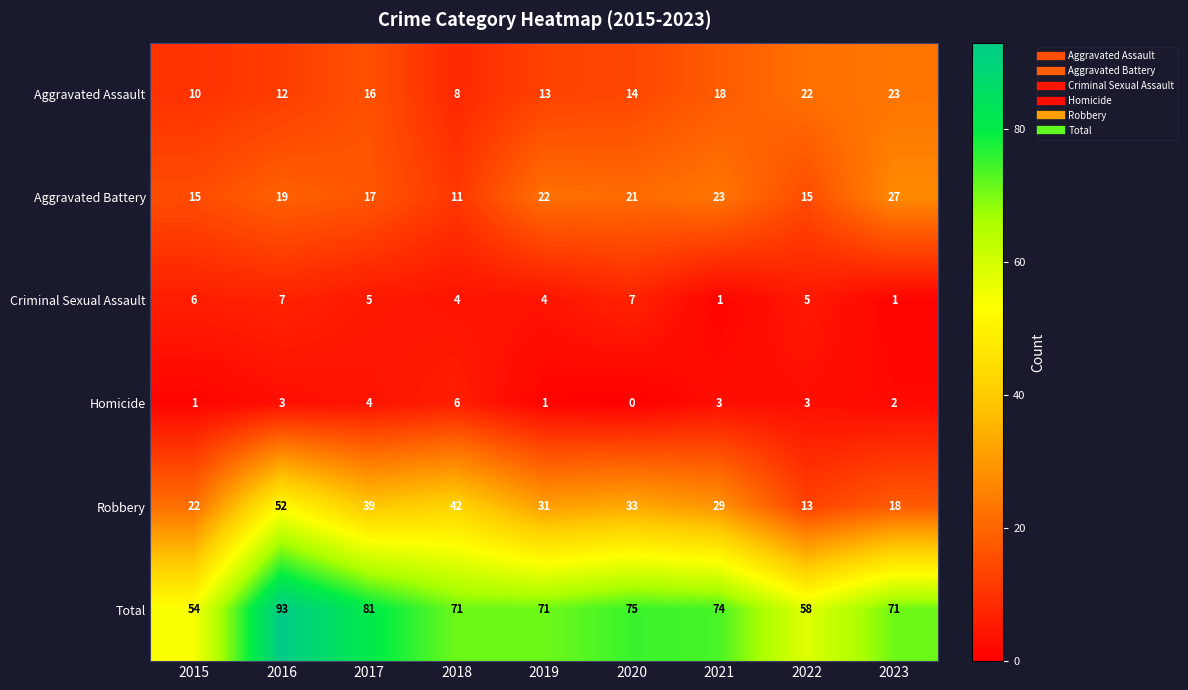

What is the difference between the maximum and minimum values in the Aggravated Battery series?

16